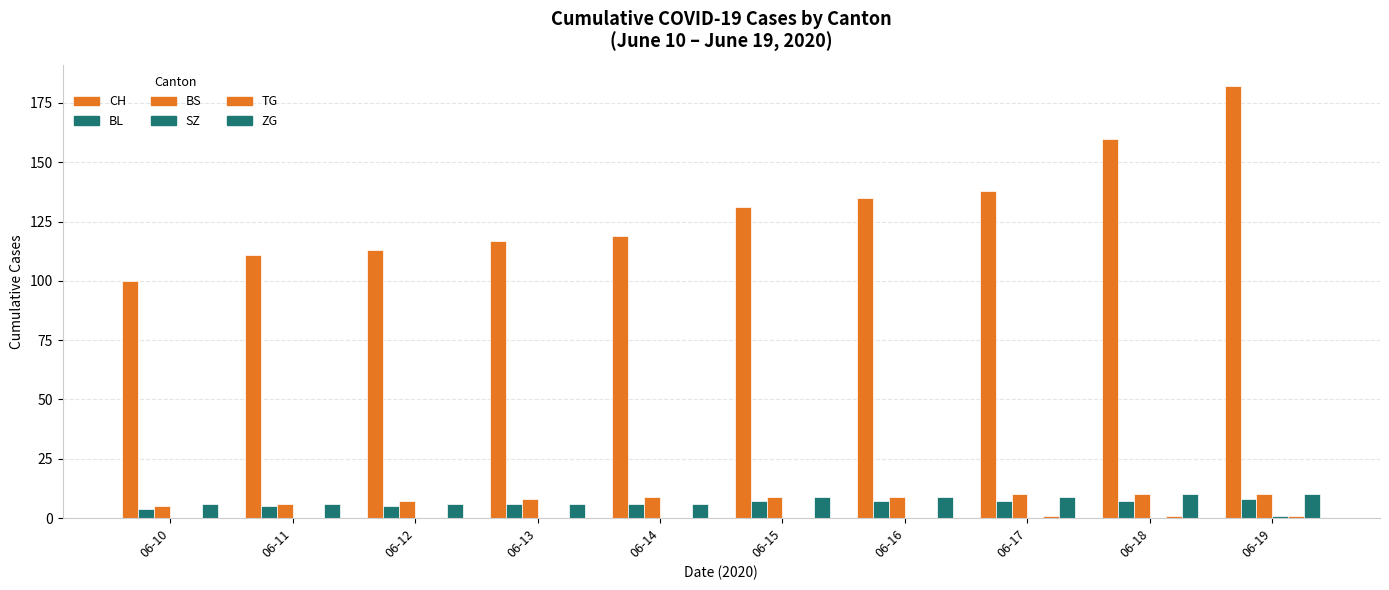

Are the bars grouped side by side (vs. stacked)?

Yes